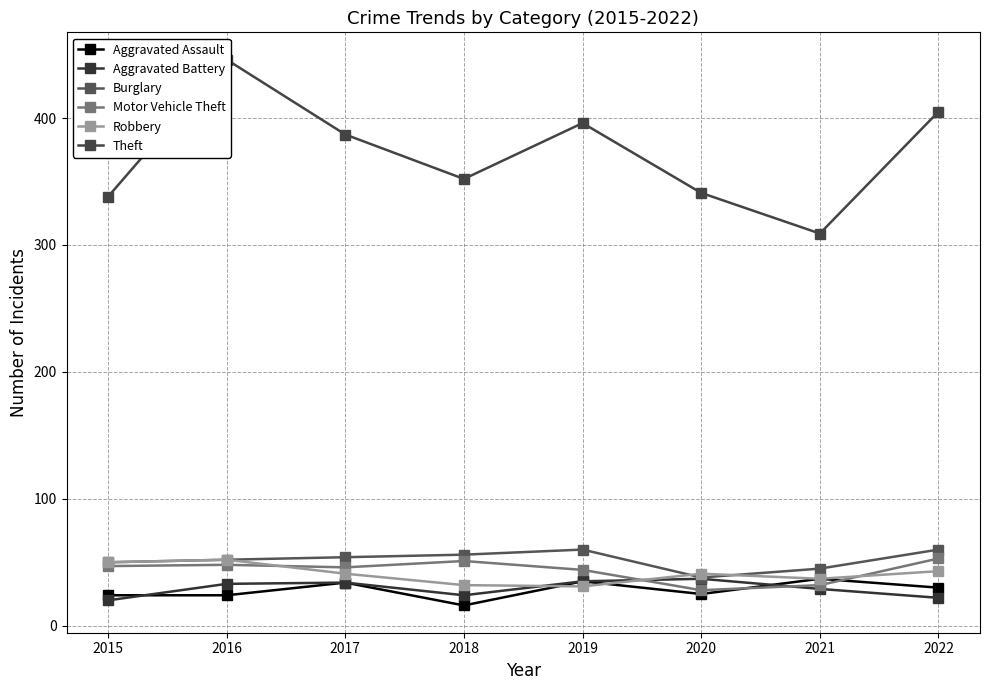

At how many categories does at least one series exceed 128?

8